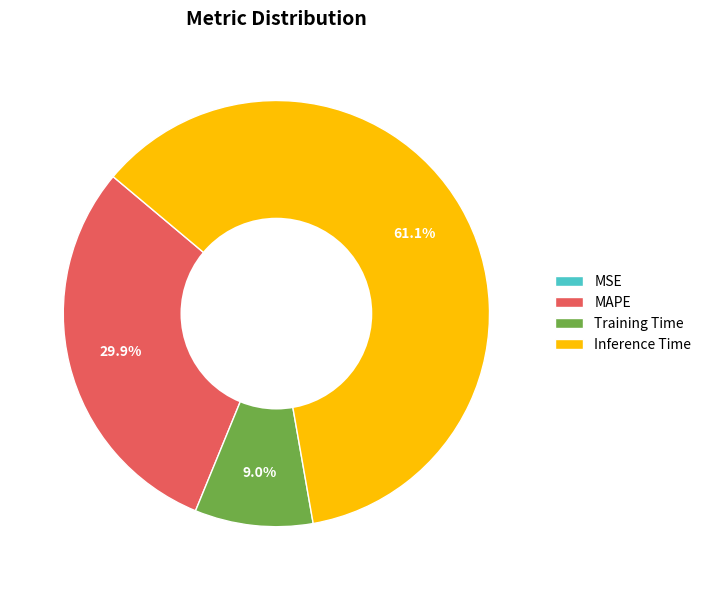

Which category has the biggest portion of the pie?

Inference Time